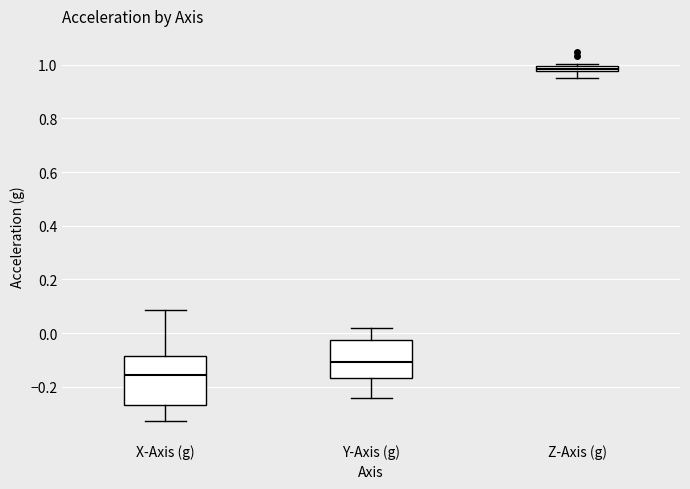

Which box's median line is the highest?

Z-Axis (g)